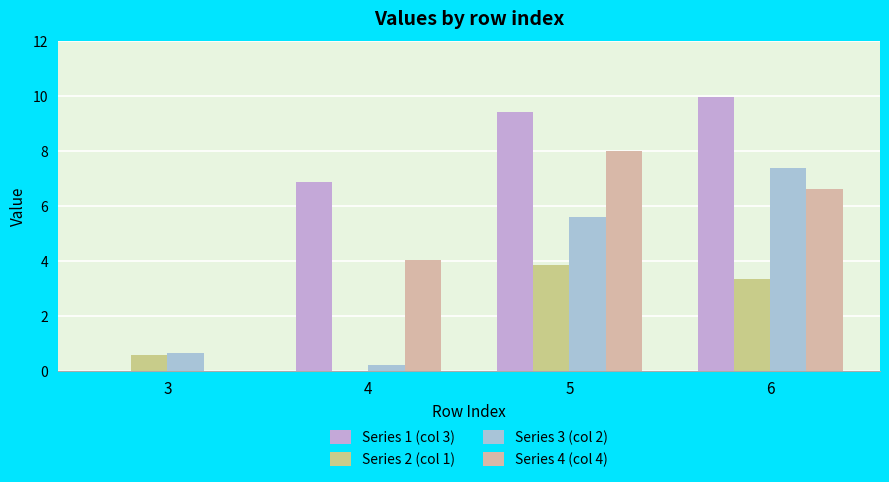

What is the average value of the Series 3 (col 2) series?

3.5